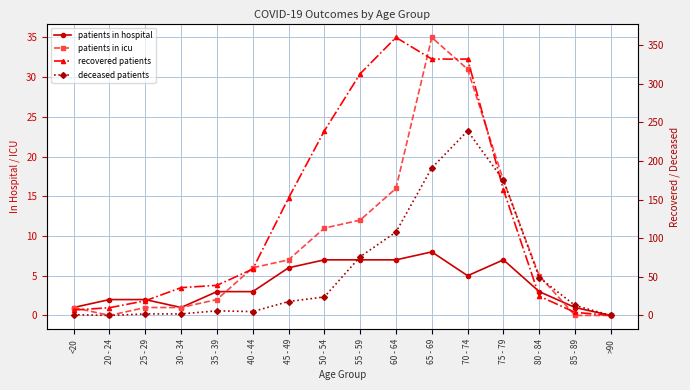

True or false: recovered patients and patients in hospital cross at least once.

False